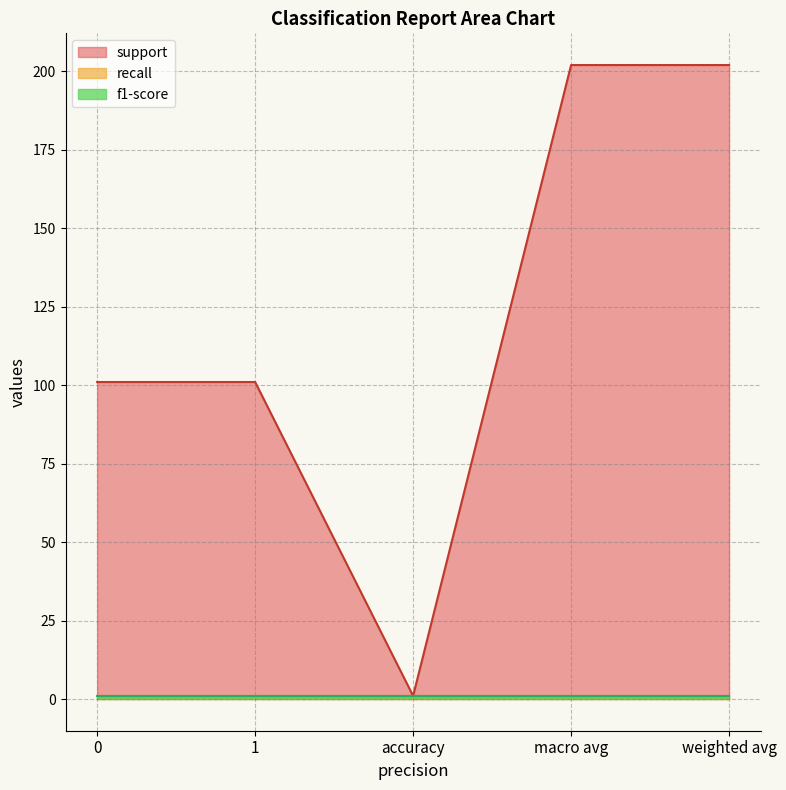

In support, how many points are lower than both neighbors (excluding endpoints)?

1